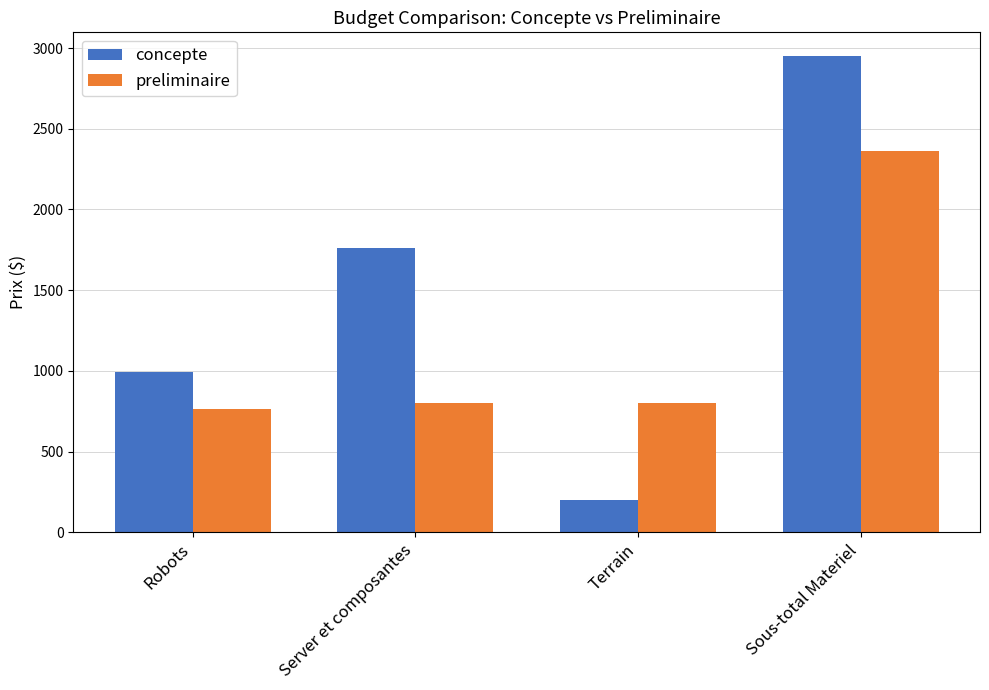

Between Server et composantes and Terrain, which series saw the biggest shift?

concepte